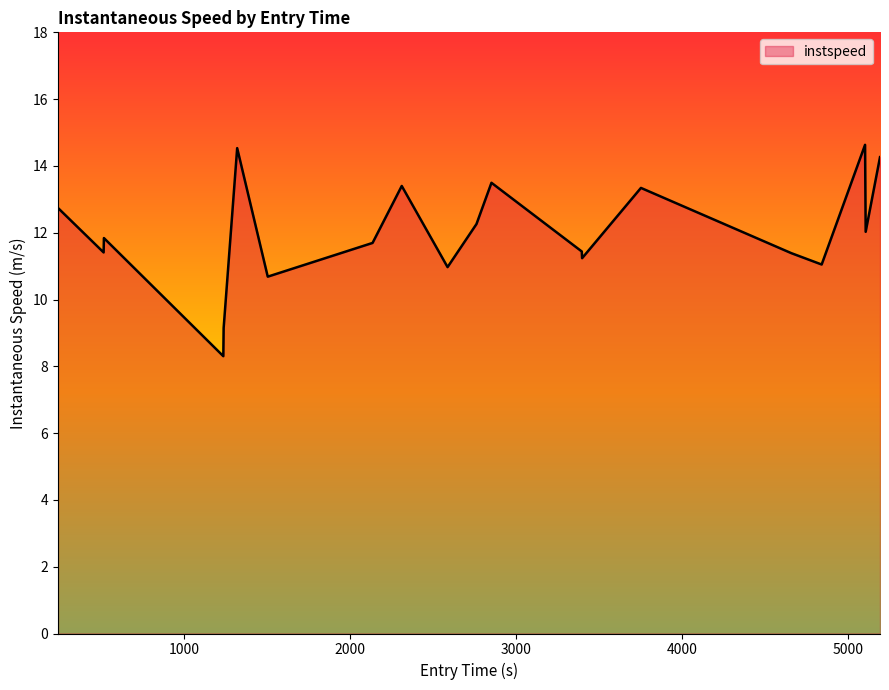

What is the greatest value displayed?

14.6